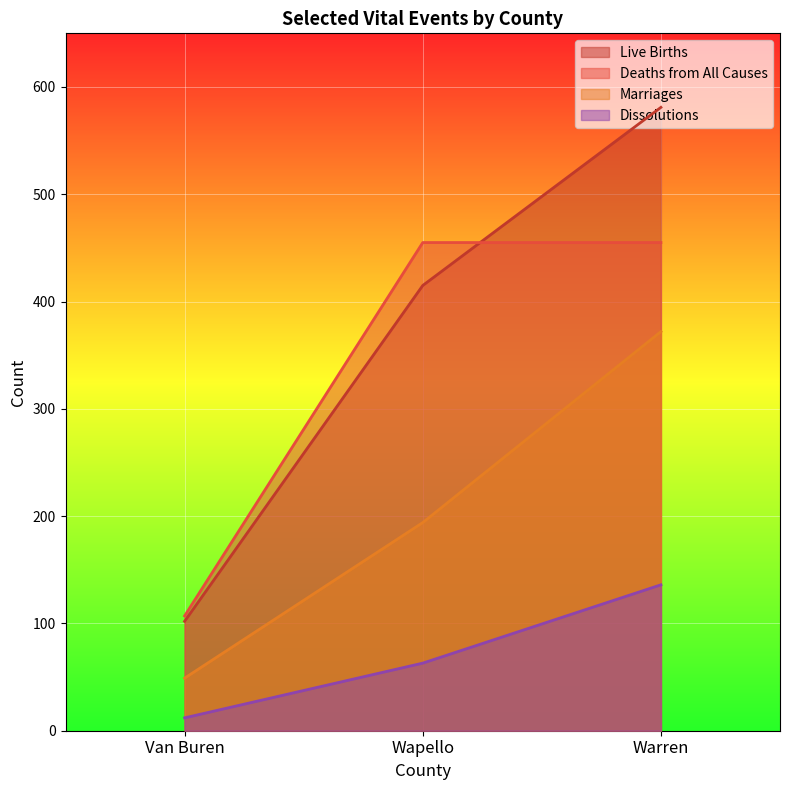

What are all the series names shown in the legend?

Live Births, Deaths from All Causes, Marriages, Dissolutions